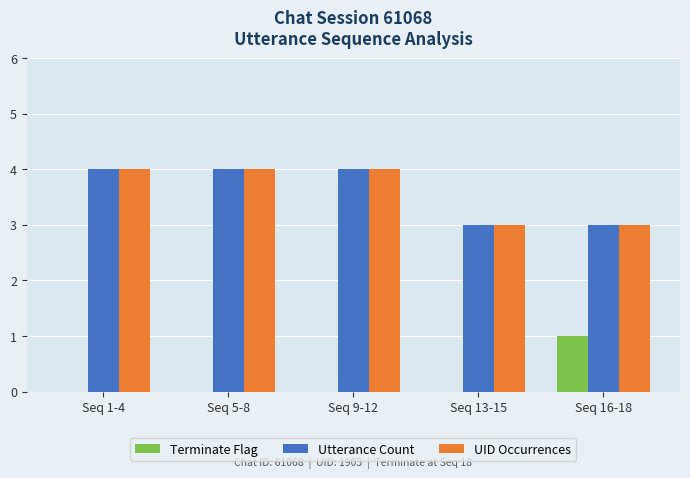

What is the total value across all series at Seq 9-12?

8